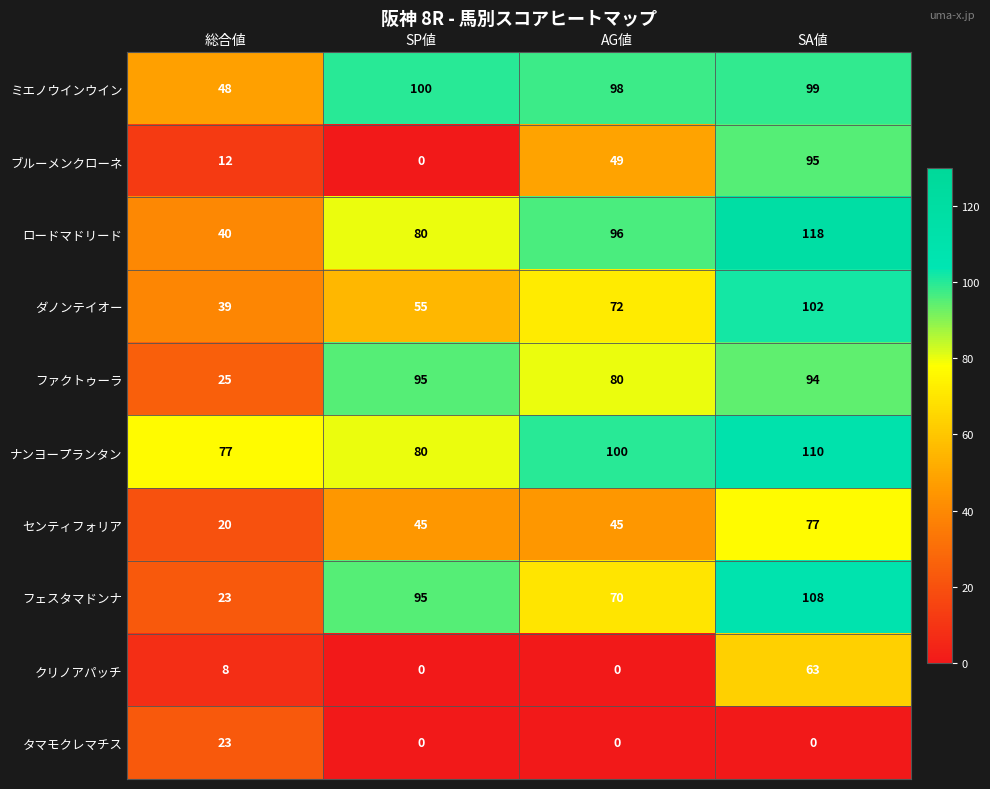

What is the spread (max minus min) of values at SP値?

100